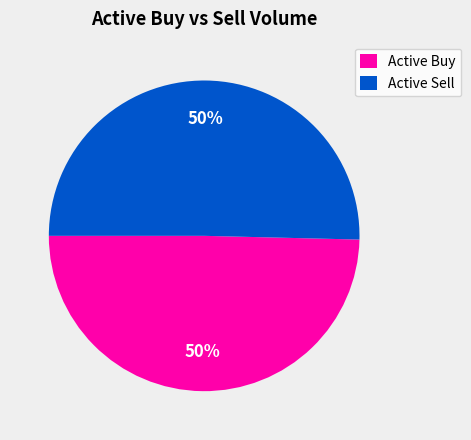

What percentage is the Active Sell slice, to the nearest percent?

50%